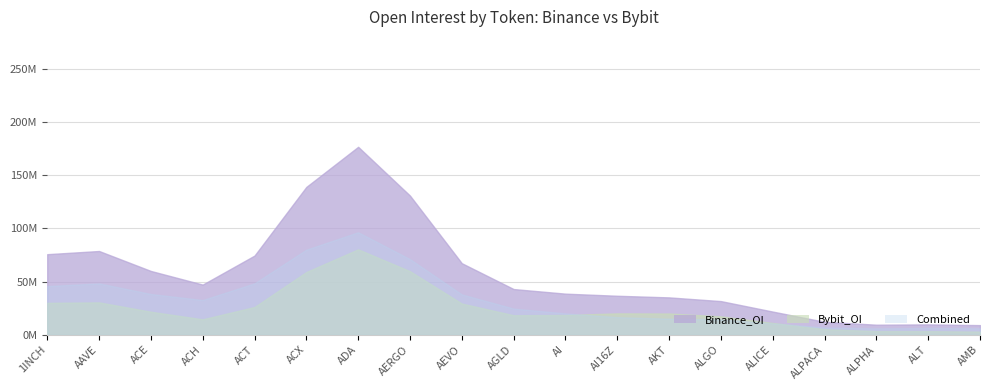

Rank the series at AKT from highest to lowest value.

Bybit_OI, Binance_OI